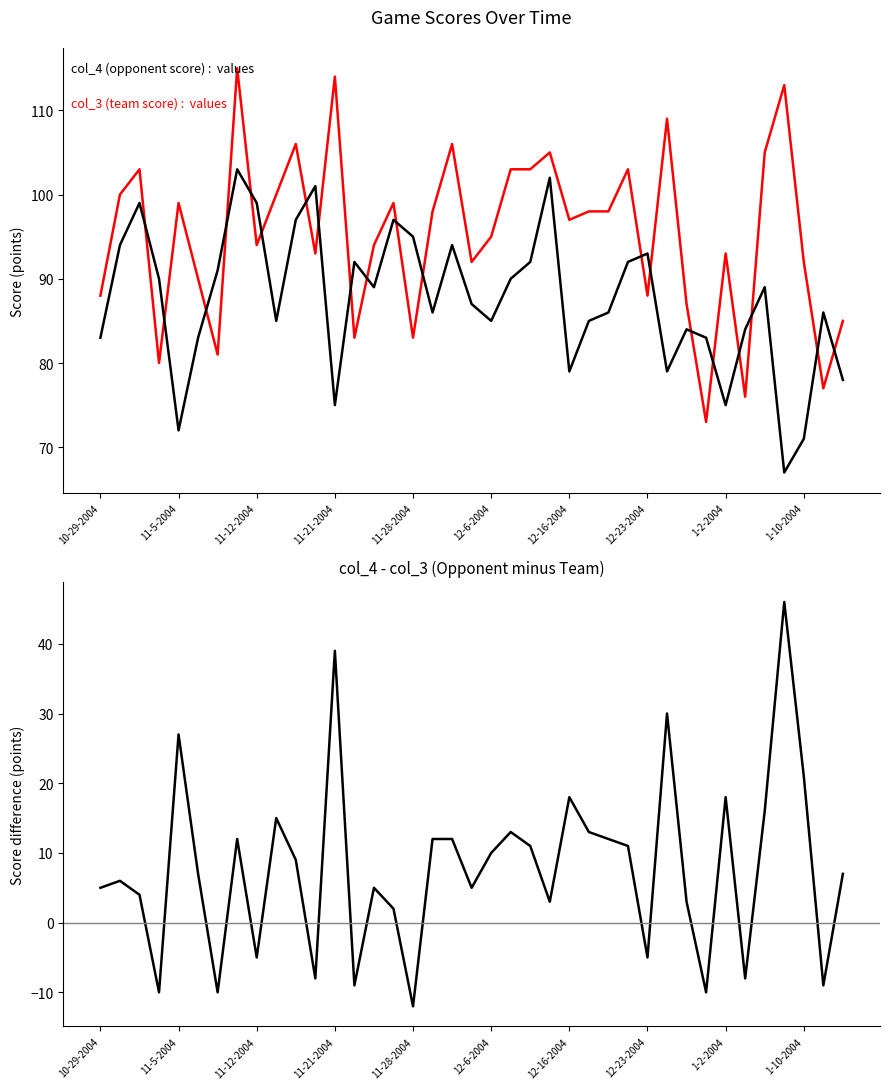

What position from the right is 34?

5